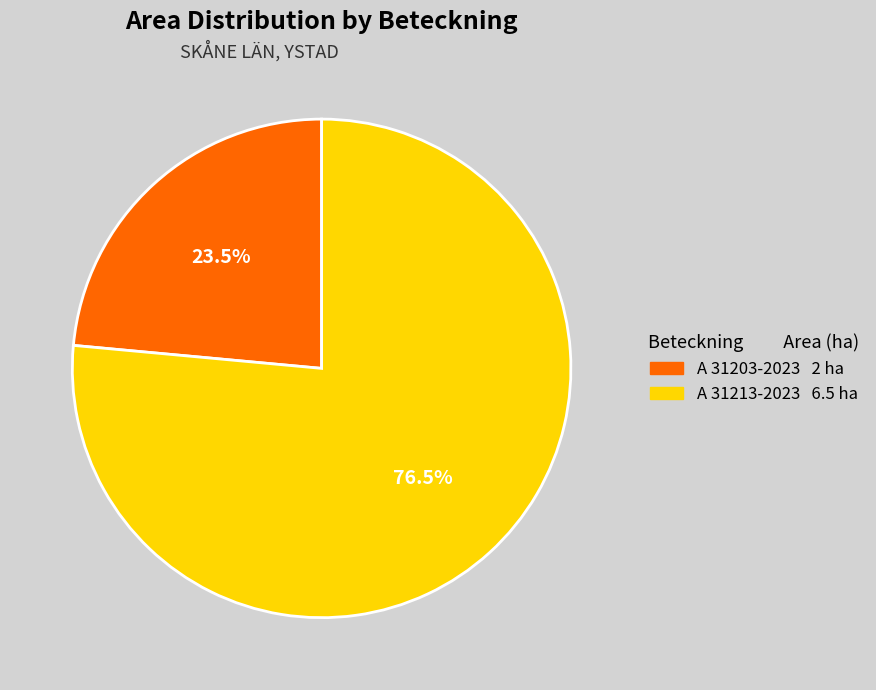

Between A 31213-2023 and A 31203-2023, which is larger?

A 31213-2023